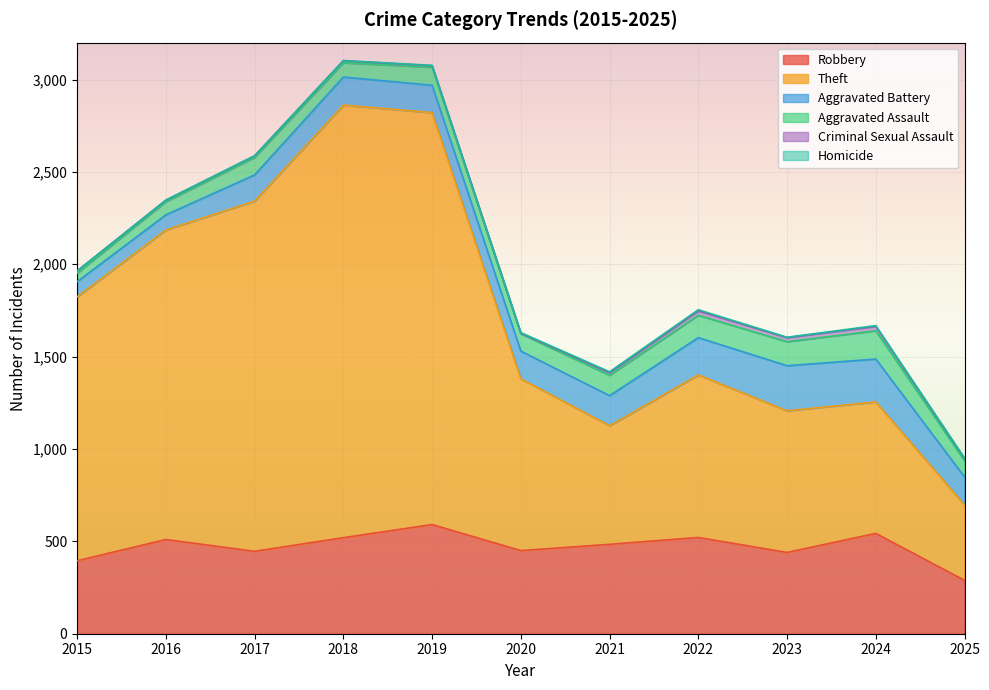

How many series are shown in this chart?

6